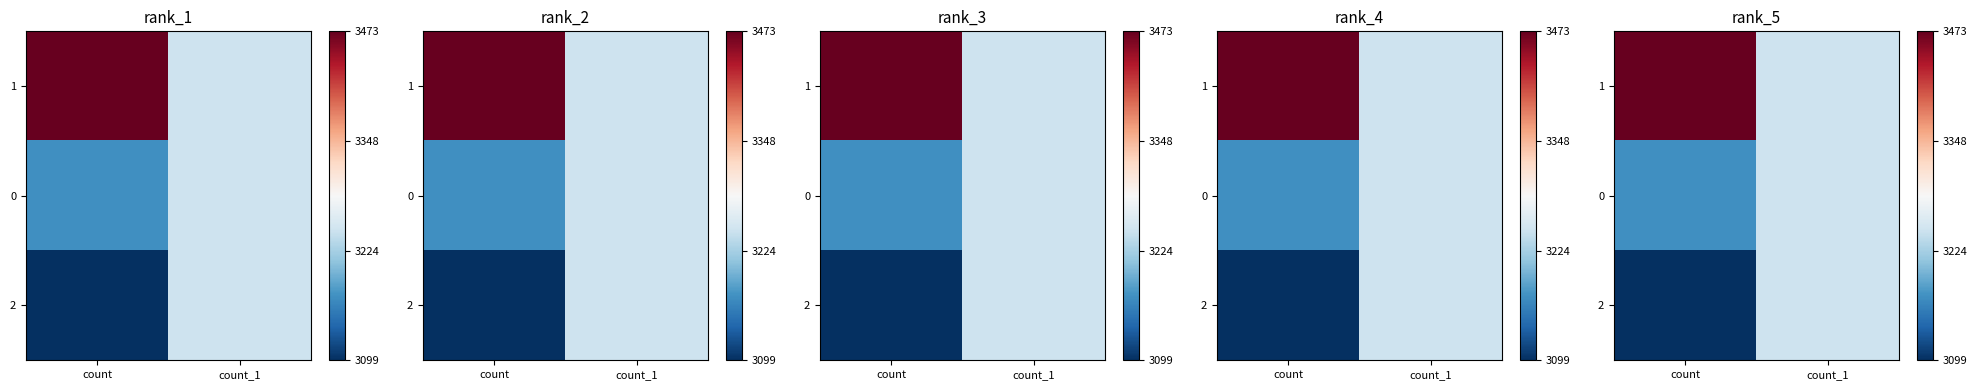

Which has a higher value, count or count_1?

count